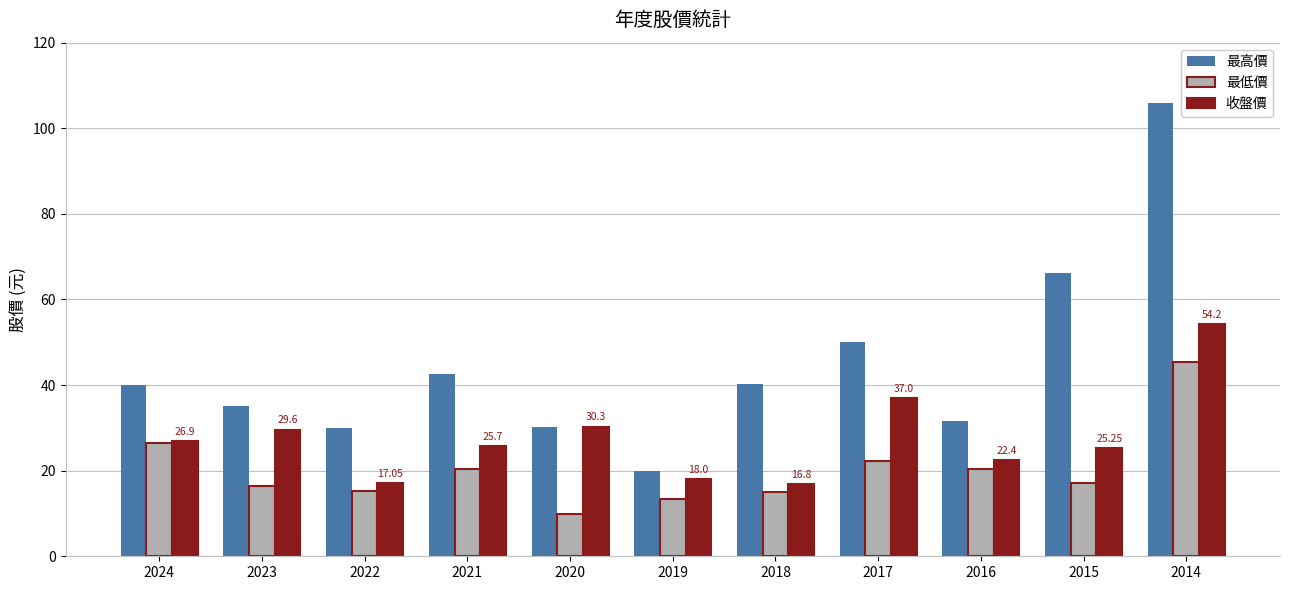

What is the maximum value for 最高價?

106.0